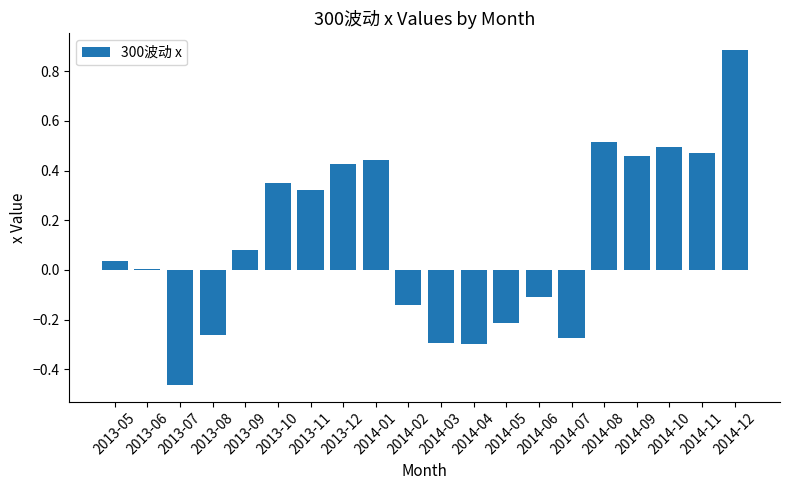

At which label is the value closest to 0?

2013-06